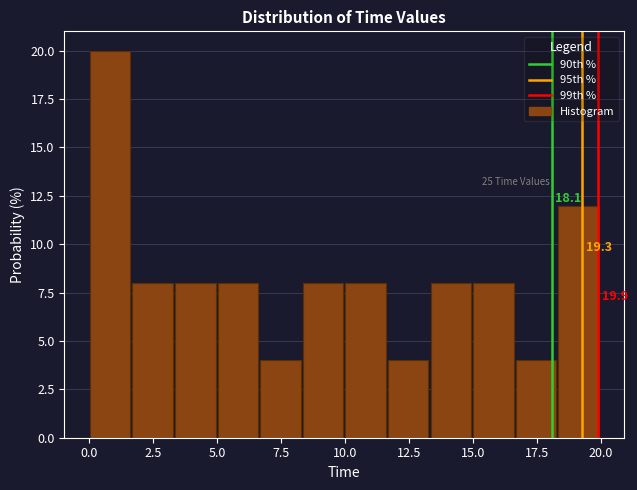

Around what value on the x-axis is the tallest bar? Give the approximate position of its centre, as read against the axis.

1.0